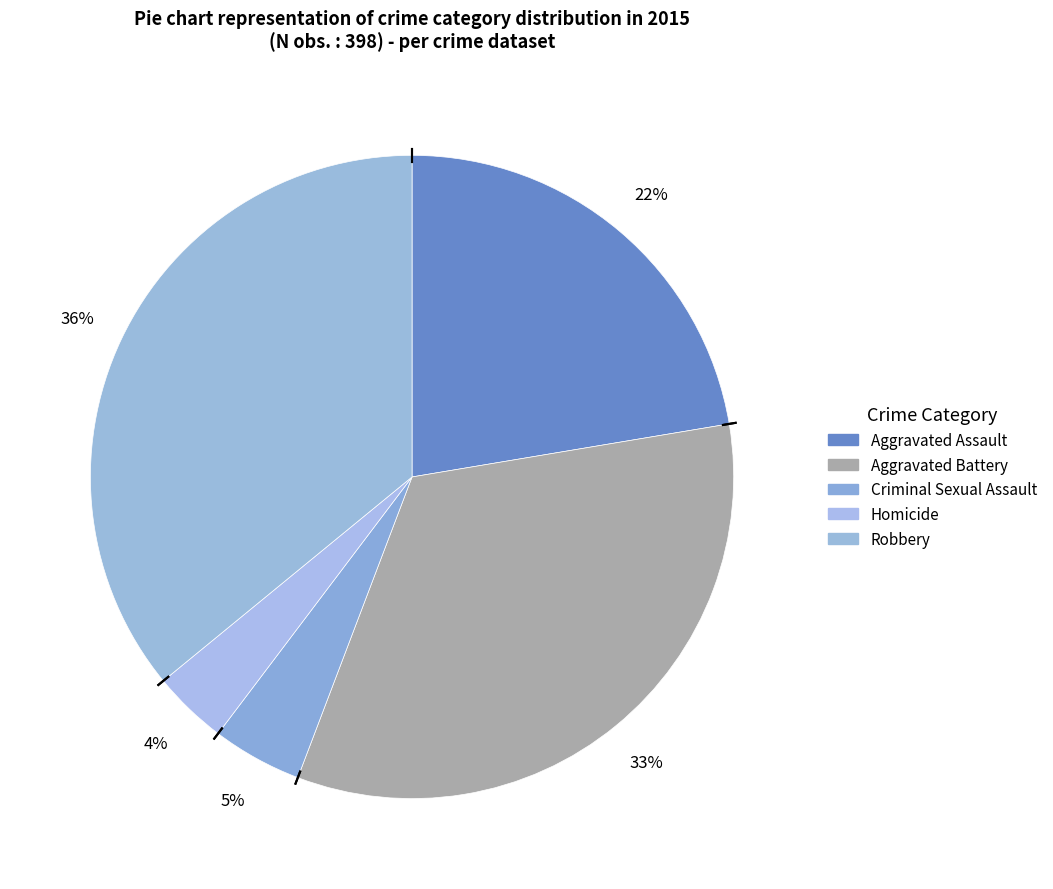

Does Aggravated Battery represent more than half of the total?

No